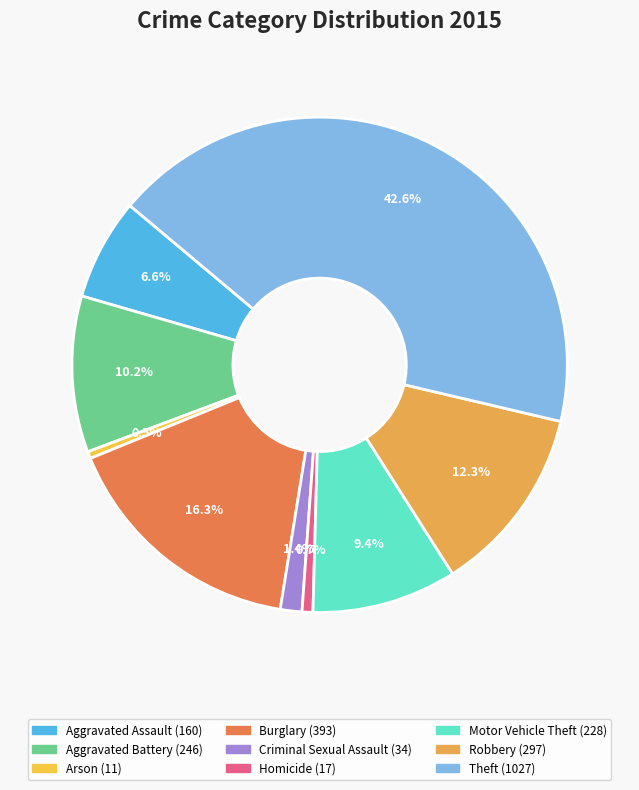

True or false: Aggravated Battery accounts for 10% of the total.

True